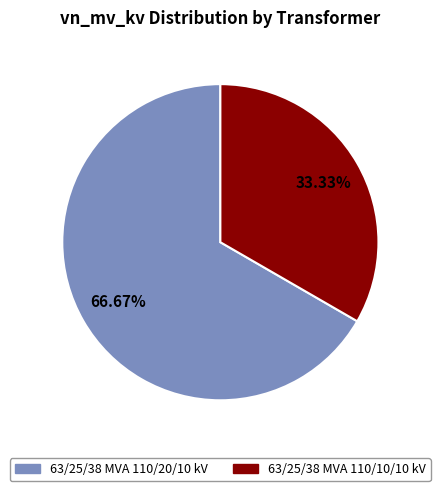

Which slice is the largest?

63/25/38 MVA 110/20/10 kV